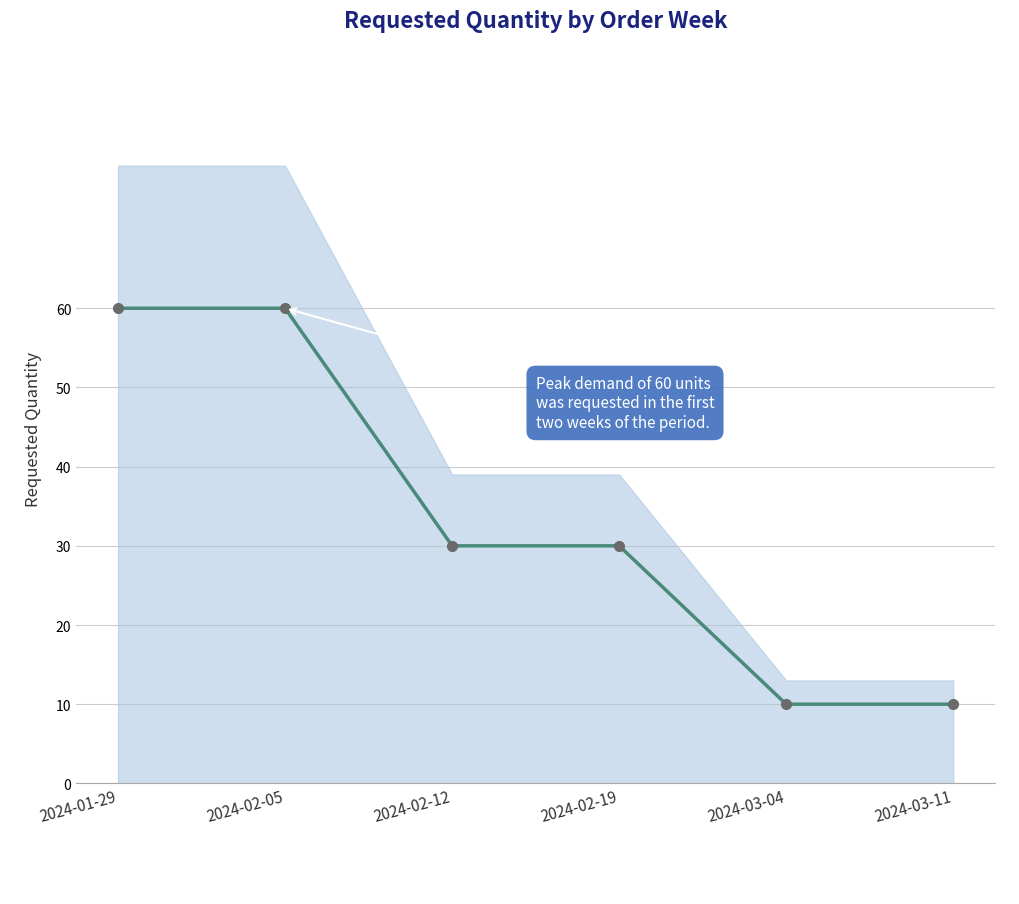

What is the average value?

33